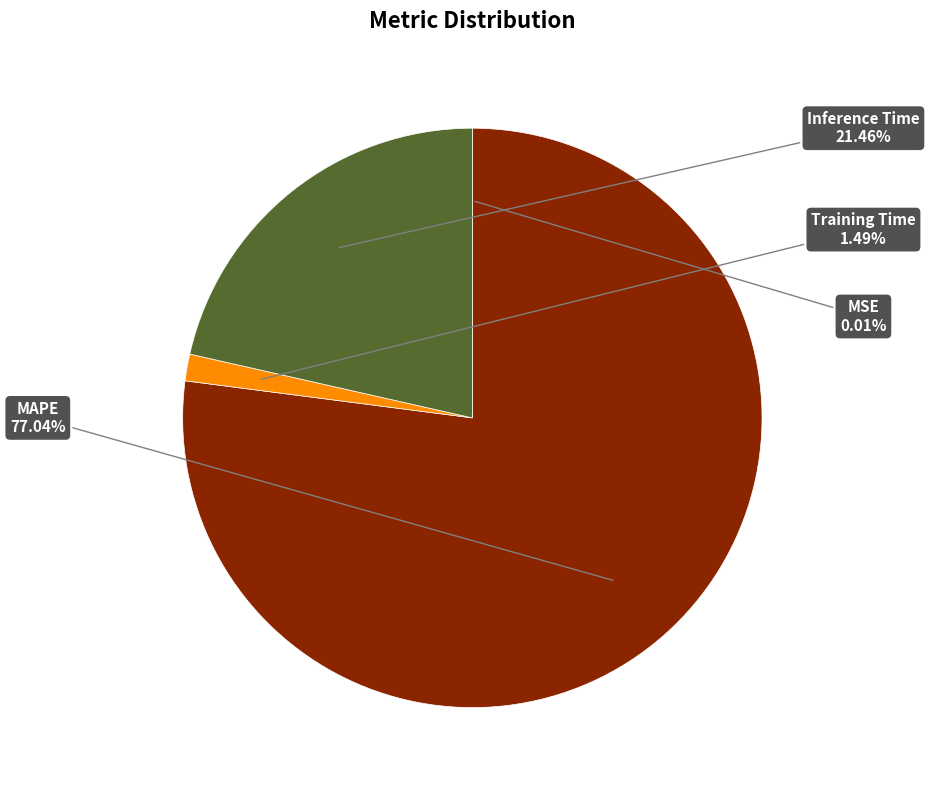

Which category has the biggest portion of the pie?

MAPE